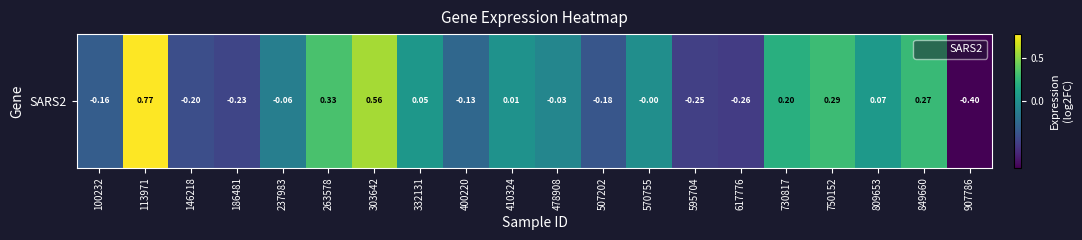

Read the value at 595704.

-0.2